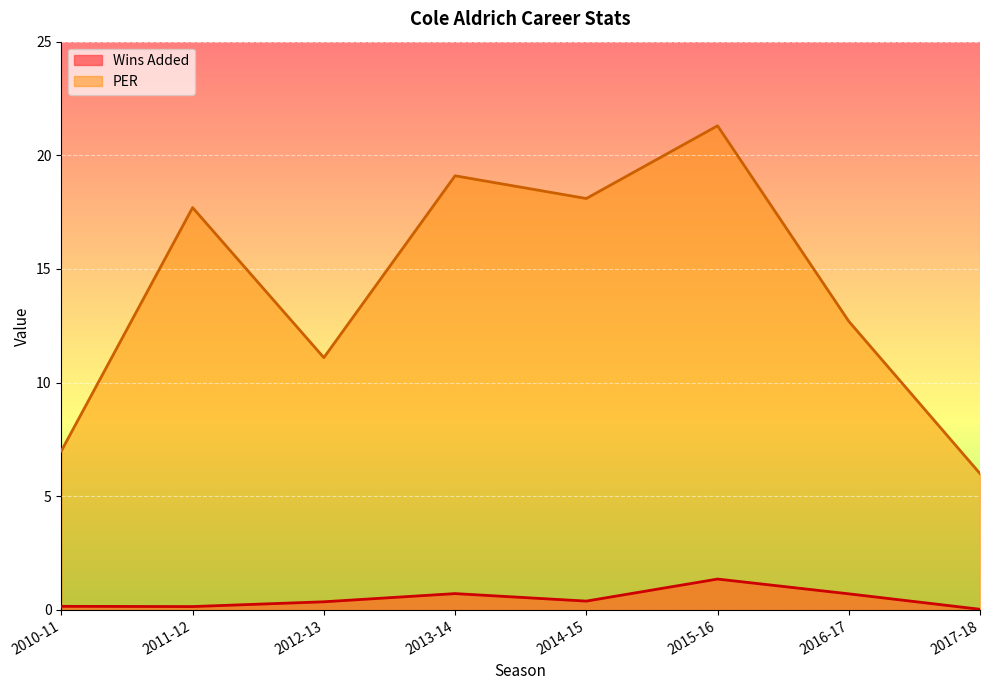

True or false: Wins Added and PER cross at least once.

False